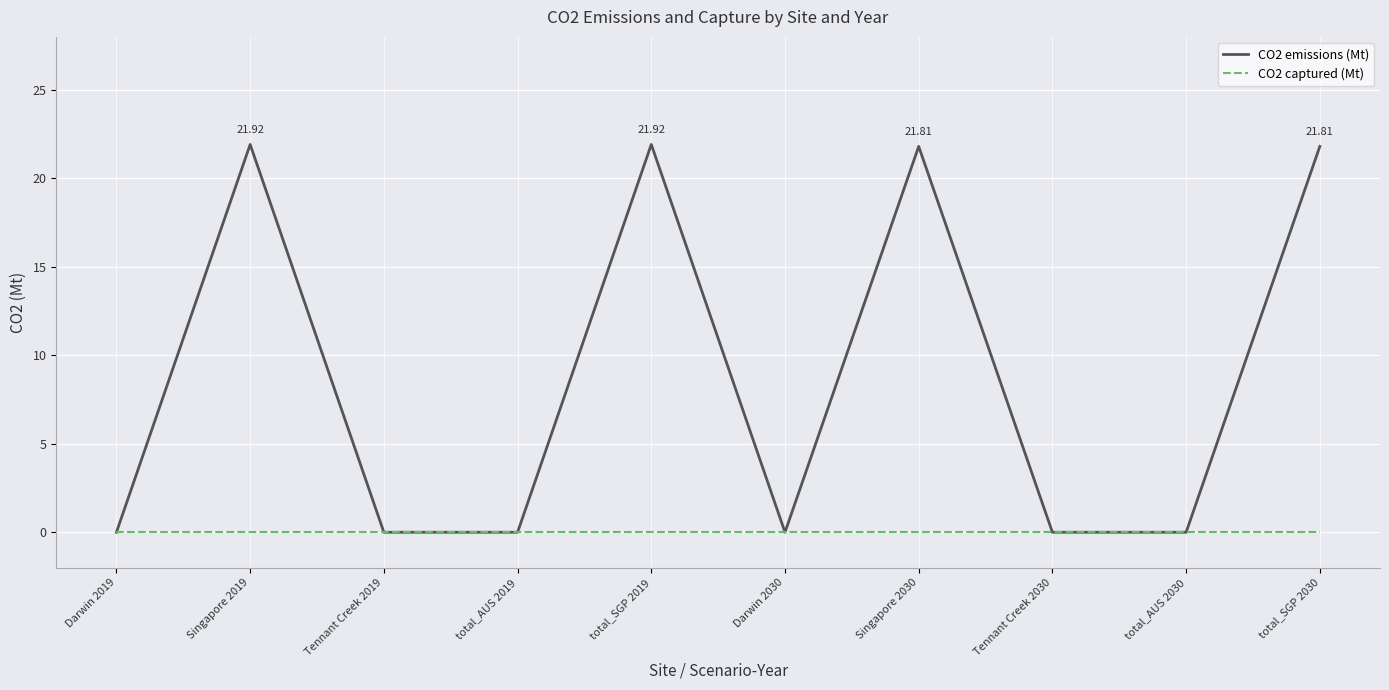

List the series in order of their overall mean, lowest first.

CO2 captured (Mt), CO2 emissions (Mt)